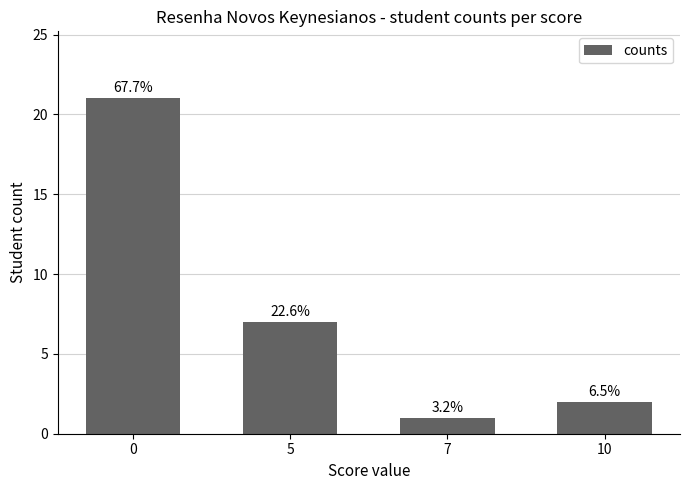

Reading left to right, what are all the values shown in this chart?

0=21	5=7	7=1	10=2